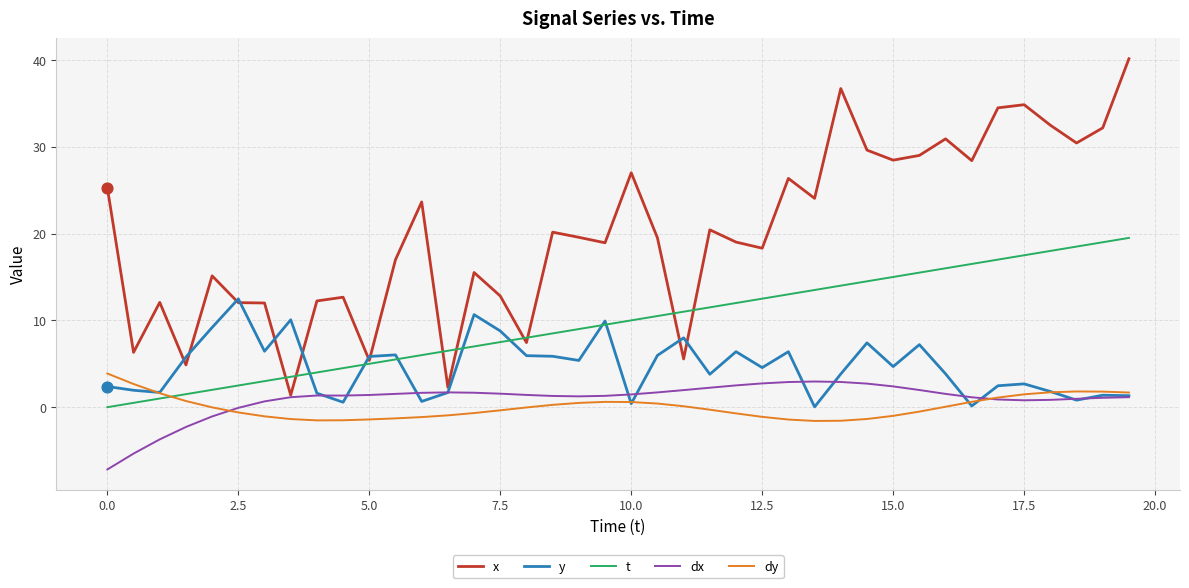

Which series has the largest total across all categories?

x